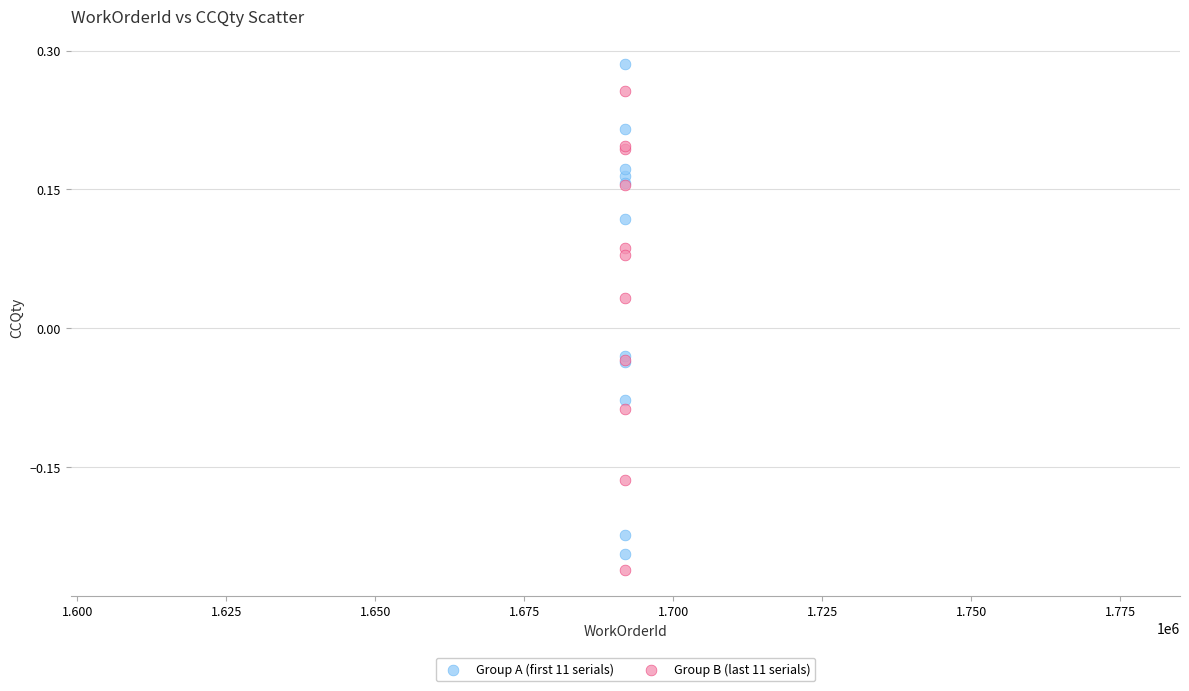

Which series reaches the maximum Y coordinate?

Group A (first 11 serials)